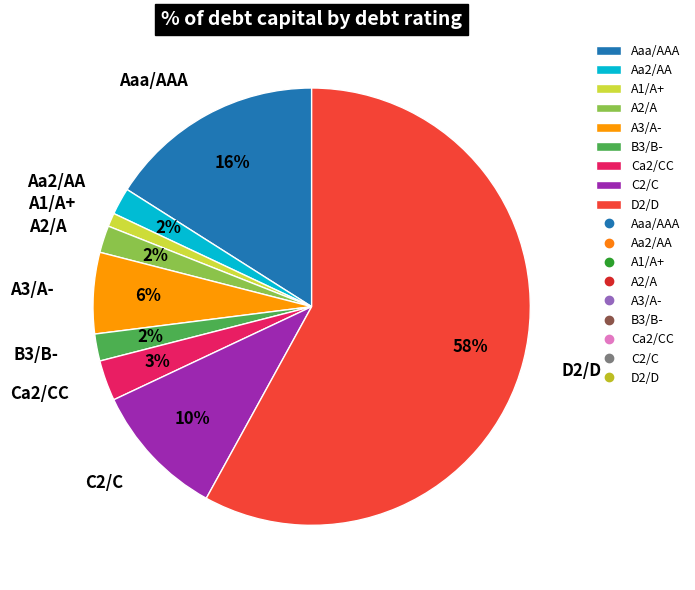

Count the number of slices in the pie.

9